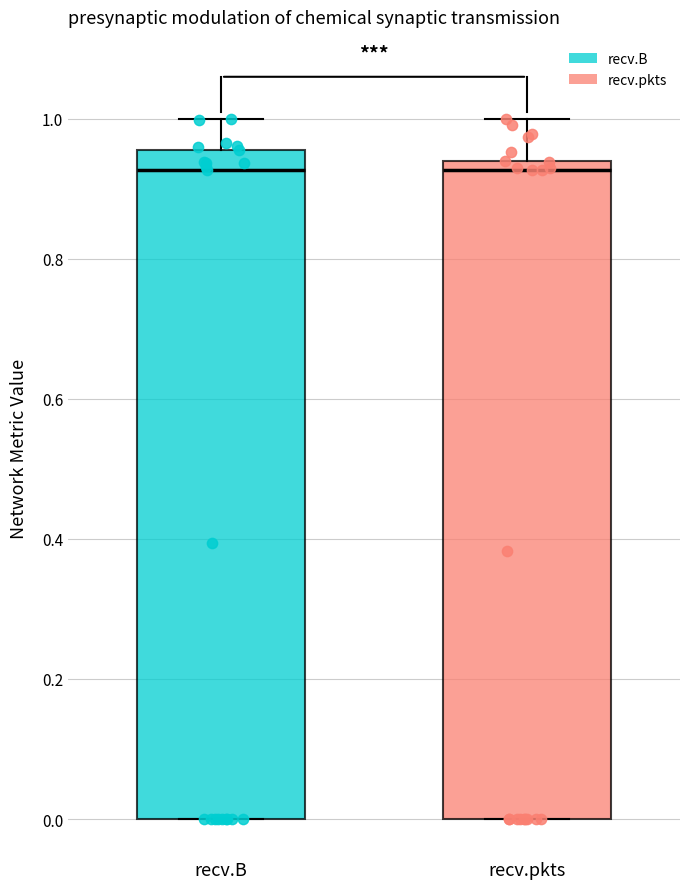

Where does the upper whisker of the box for recv.pkts end on the y-axis? The values are not printed on the chart, so give them approximately, as read against the axis.

1.00